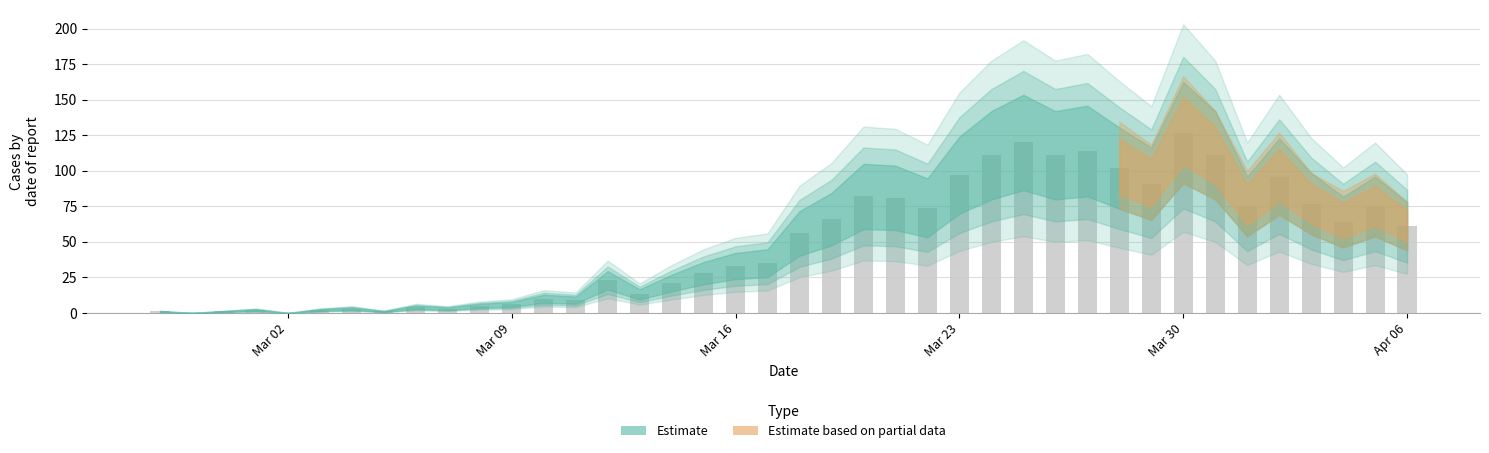

How many data points does each series have?

40